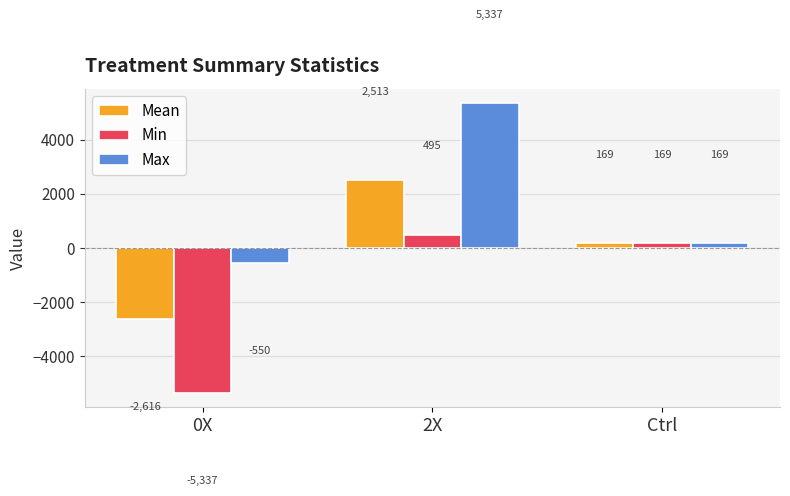

At which category is the sum across all series the highest?

2X